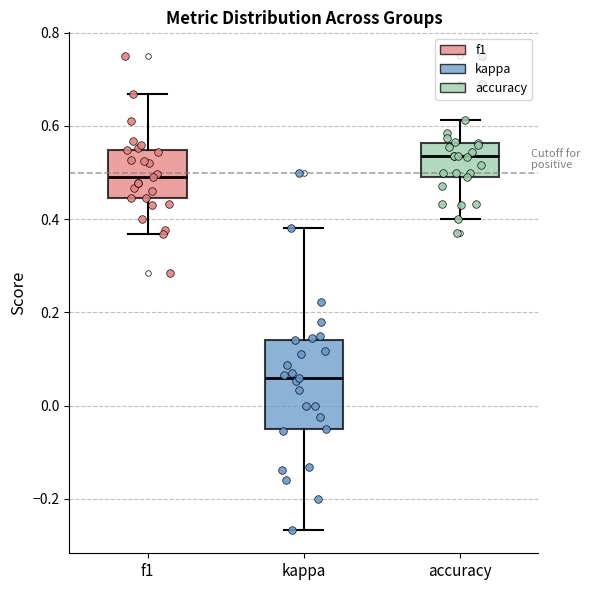

Reading left to right, transcribe this box plot: for each box, give where its median line is, the range the box spans, and where its two whiskers end, as read against the y-axis. The values are not printed on the chart, so give them approximately, as read against the axis.

f1: median 0.48, box 0.44 to 0.54, whiskers 0.36 to 0.66
kappa: median 0.06, box -0.04 to 0.14, whiskers -0.26 to 0.38
accuracy: median 0.54, box 0.50 to 0.56, whiskers 0.40 to 0.62